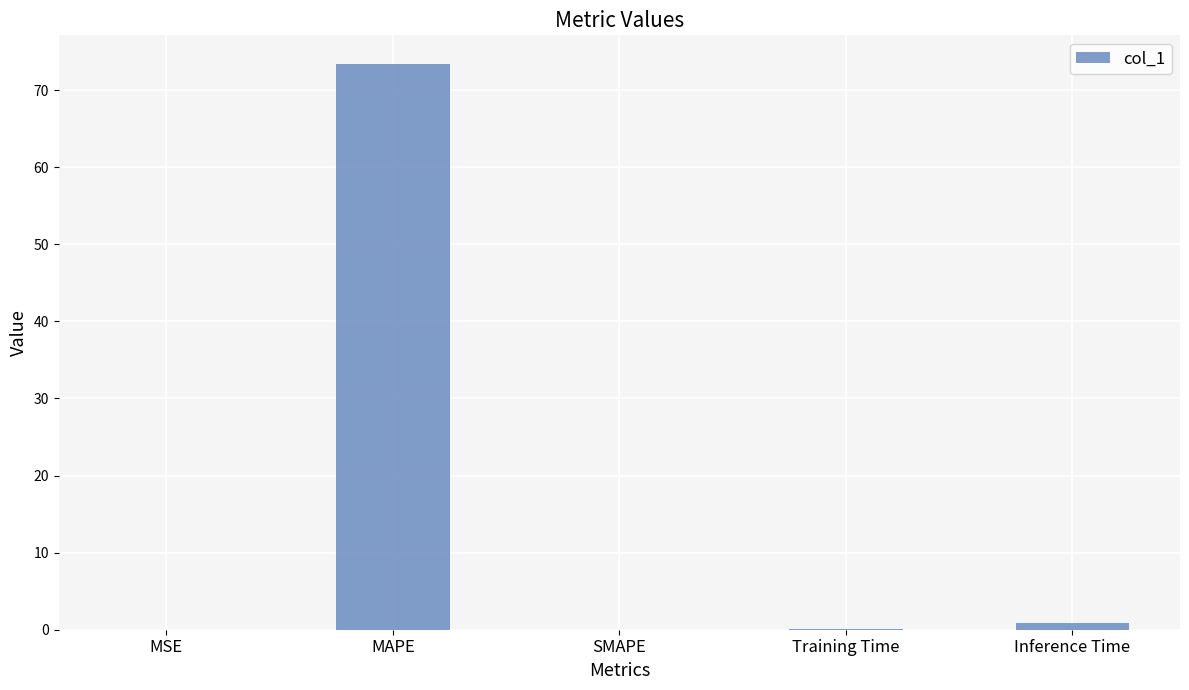

Is it true that the value at SMAPE is -49.1?

False